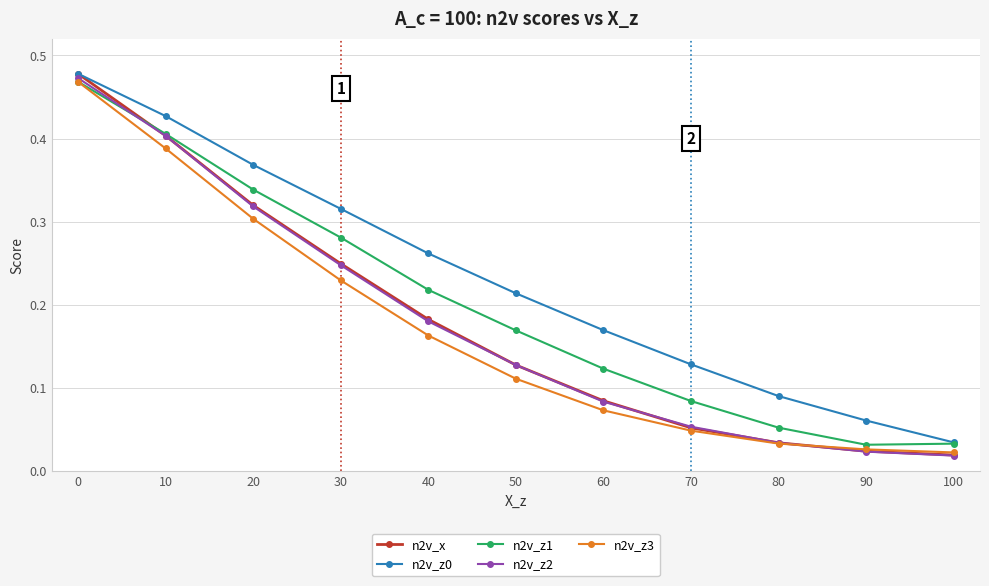

True or false: n2v_z1 has a value of 0.2 at 20.

False